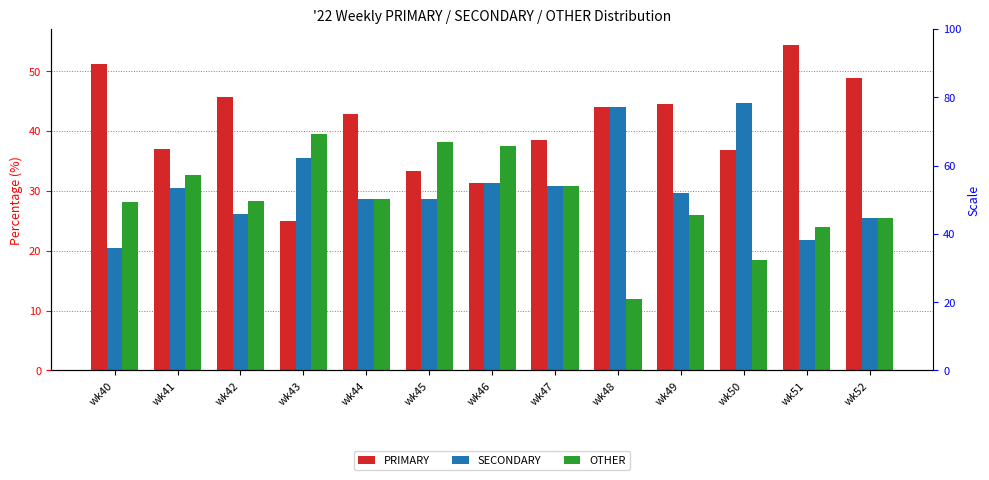

What is the difference between the maximum and minimum values in the PRIMARY series?

29.3